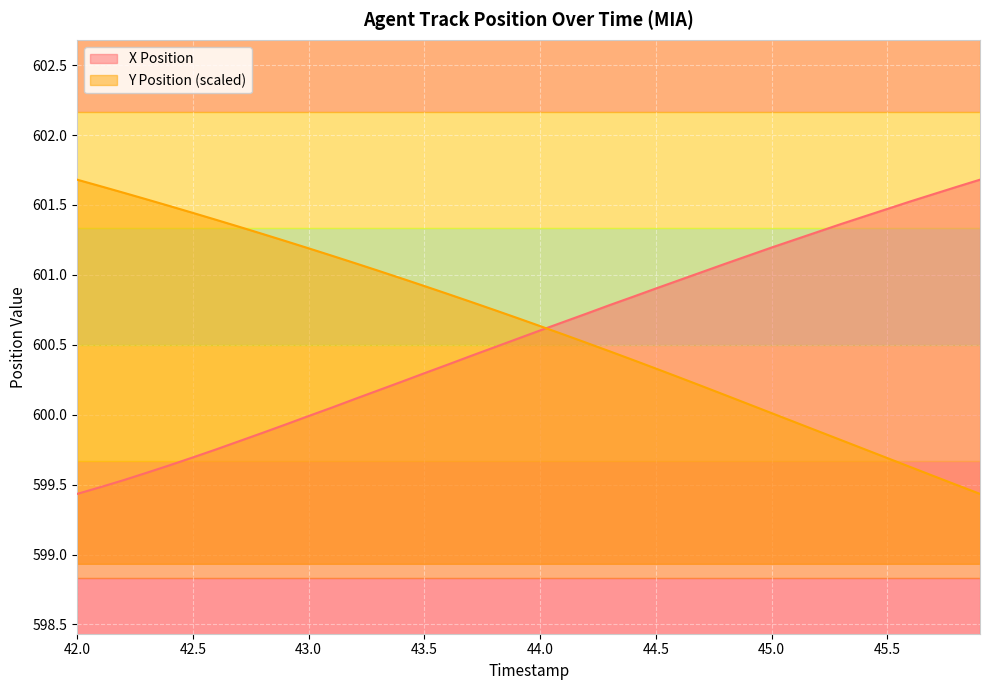

How many lines are shown in the chart?

2